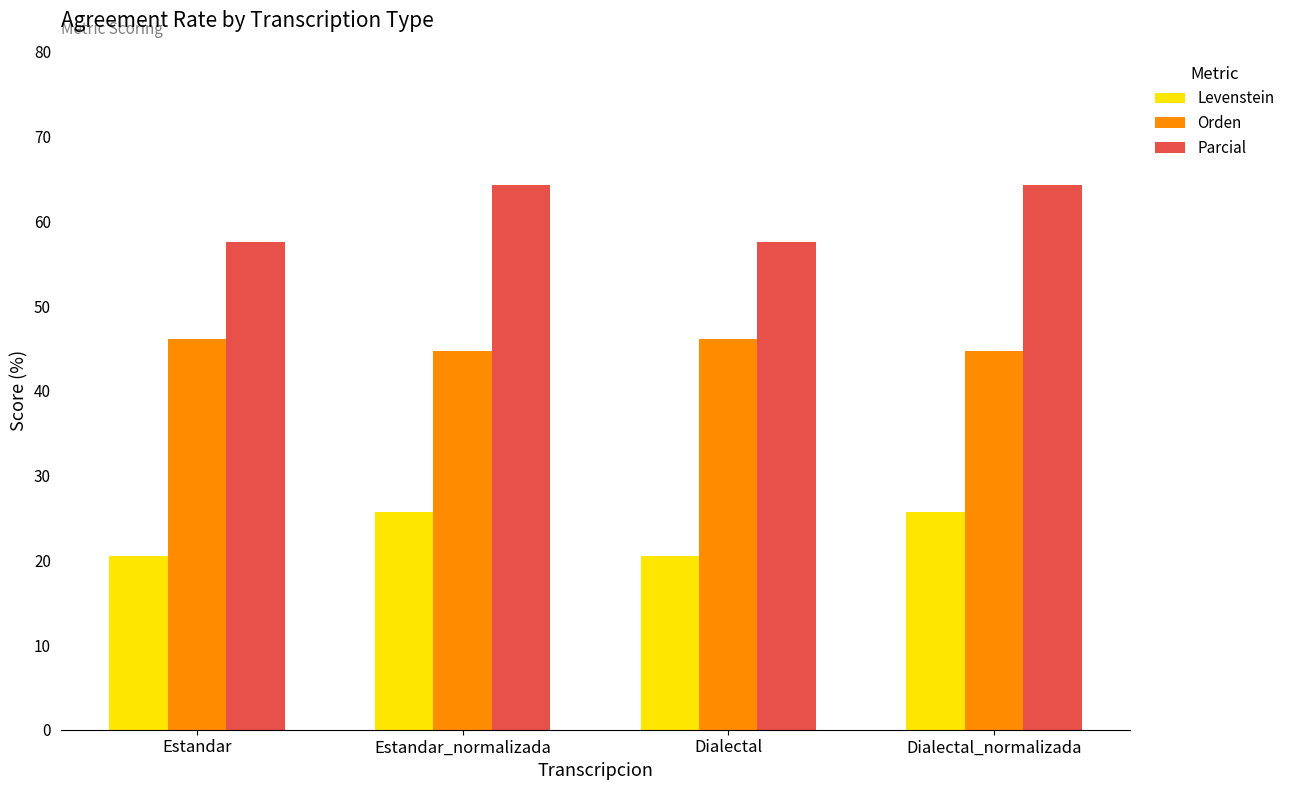

List the series in order of their overall mean, highest first.

Parcial, Orden, Levenstein